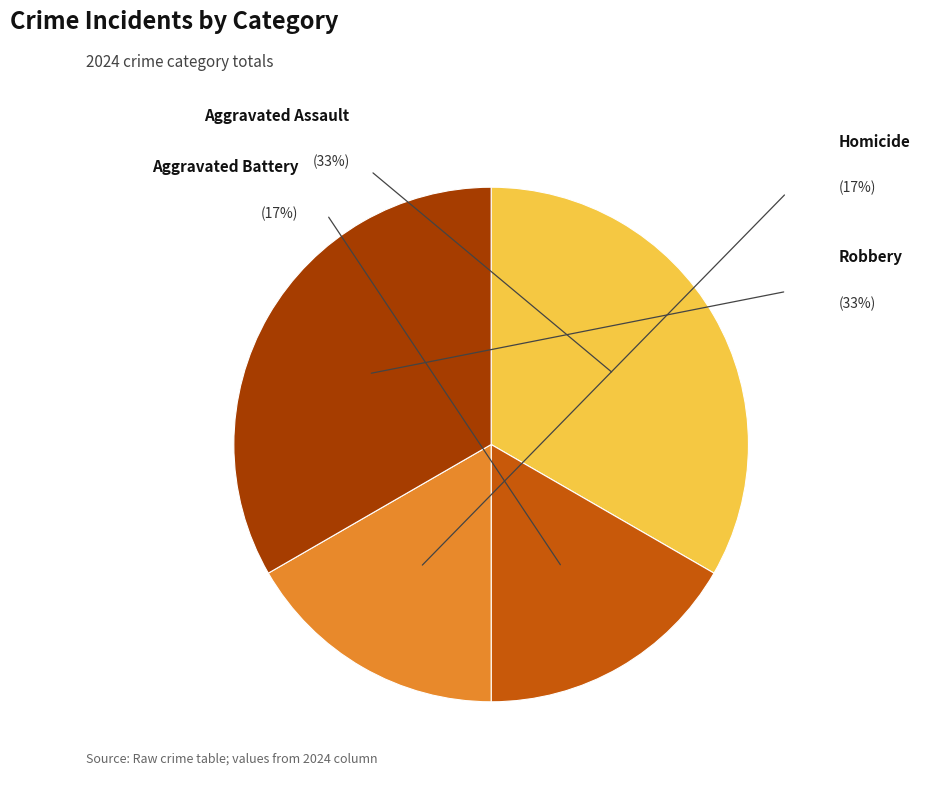

Rank the categories by value from lowest to highest.

Aggravated Battery, Homicide, Aggravated Assault, Robbery